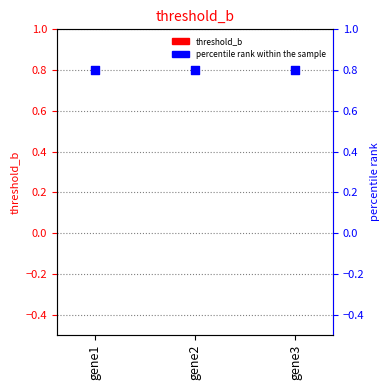

Which series contains the highest Y value?

percentile rank within the sample